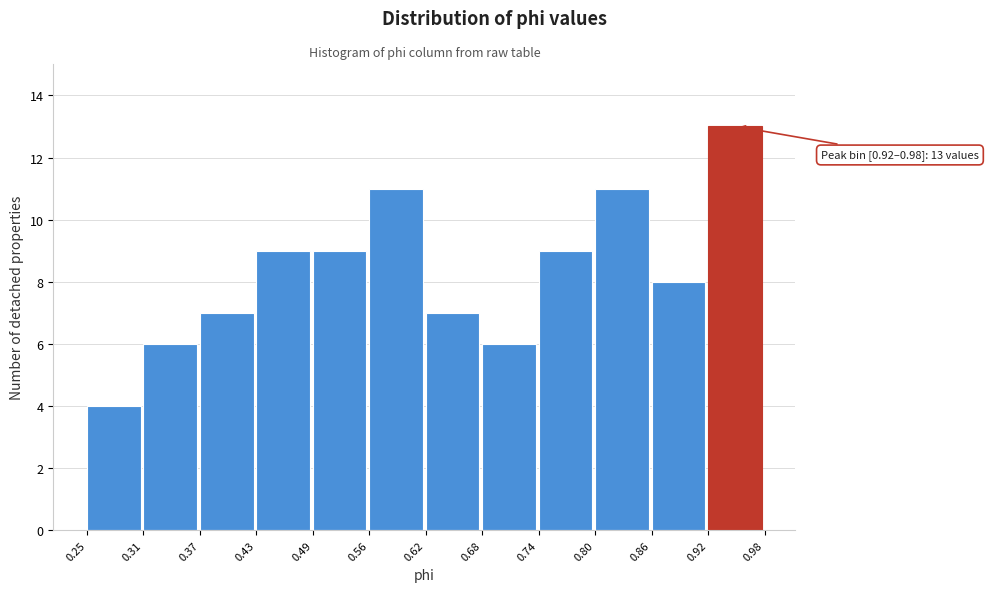

Which range on the x-axis has the tallest bar?

0.92 to 0.98